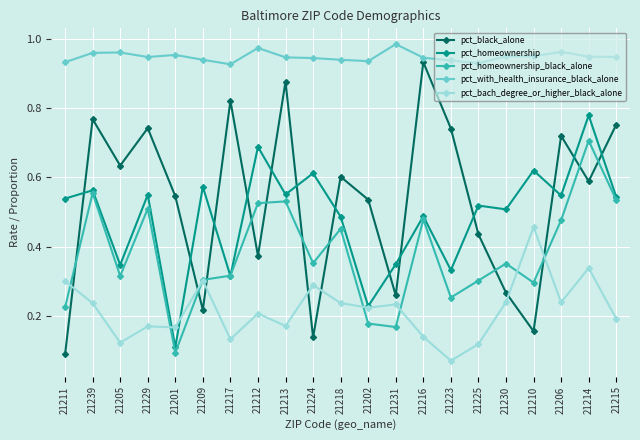

What is the sum of all pct_bach_degree_or_higher_black_alone values?

4.6